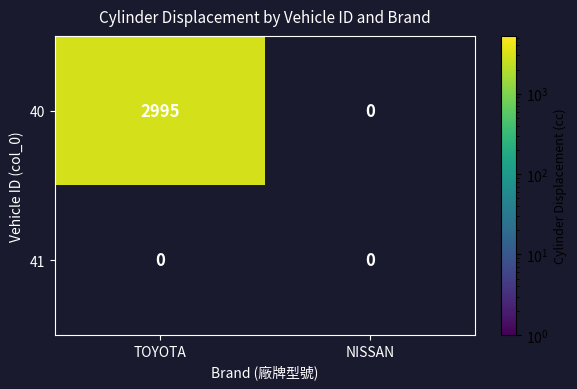

Which series has the largest range (max minus min)?

40